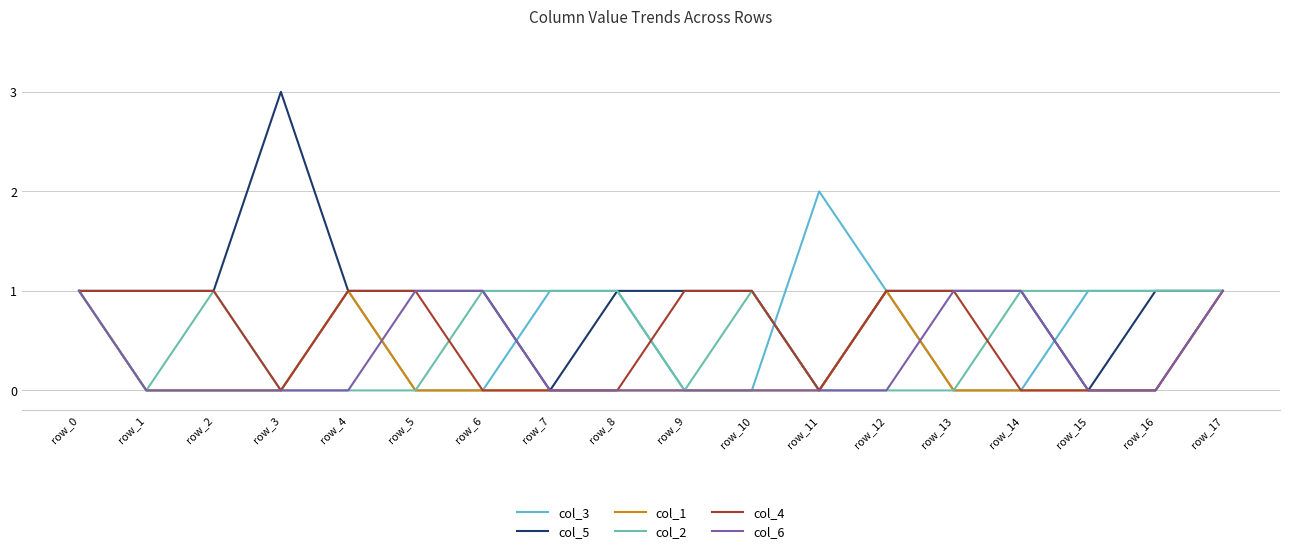

Reading right to left, what are all the values shown in this chart?

col_3: 1	1	1	0	0	1	2	0	0	1	1	0	0	1	0	0	0	1
col_5: 1	1	0	1	1	1	0	1	1	1	0	1	1	1	3	1	1	1
col_1: 1	0	0	0	0	1	0	0	0	0	0	0	0	1	0	0	0	1
col_2: 1	1	1	1	0	0	0	1	0	1	1	1	0	0	0	1	0	1
col_4: 1	0	0	0	1	1	0	1	1	0	0	0	1	1	0	1	1	1
col_6: 1	0	0	1	1	0	0	0	0	0	0	1	1	0	0	0	0	1